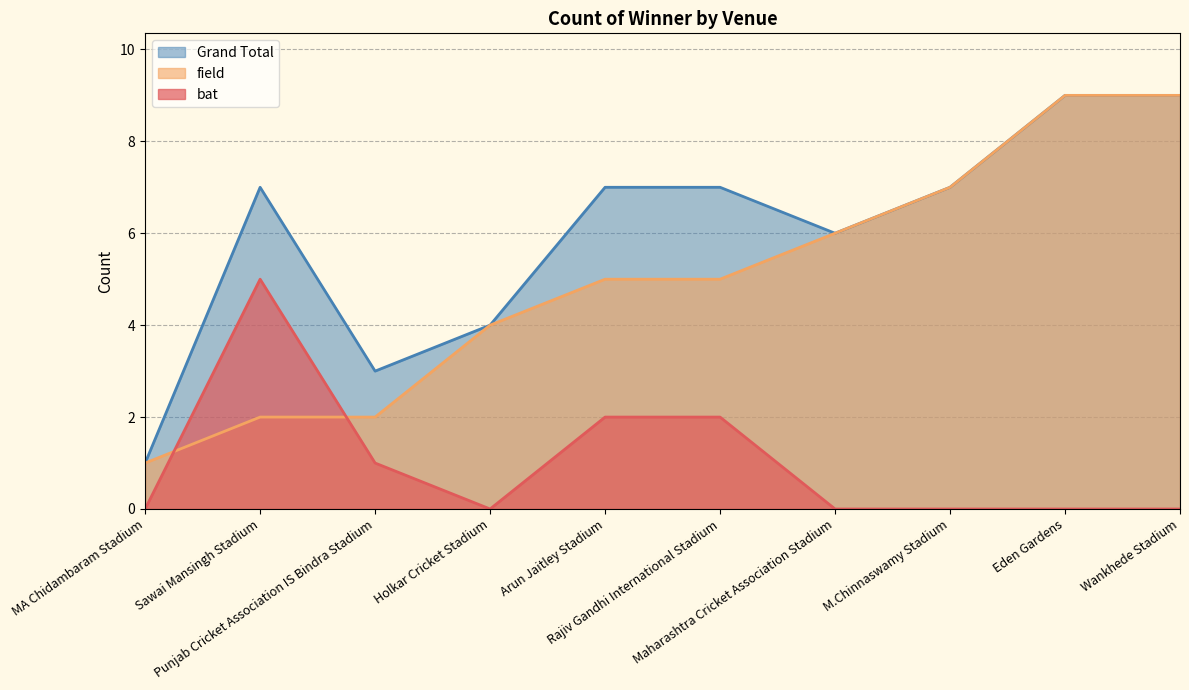

Reading left to right, what are all the values shown in this chart?

bat: 0	5	1	0	2	2	0	0	0	0
field: 1	2	2	4	5	5	6	7	9	9
Grand Total: 1	7	3	4	7	7	6	7	9	9